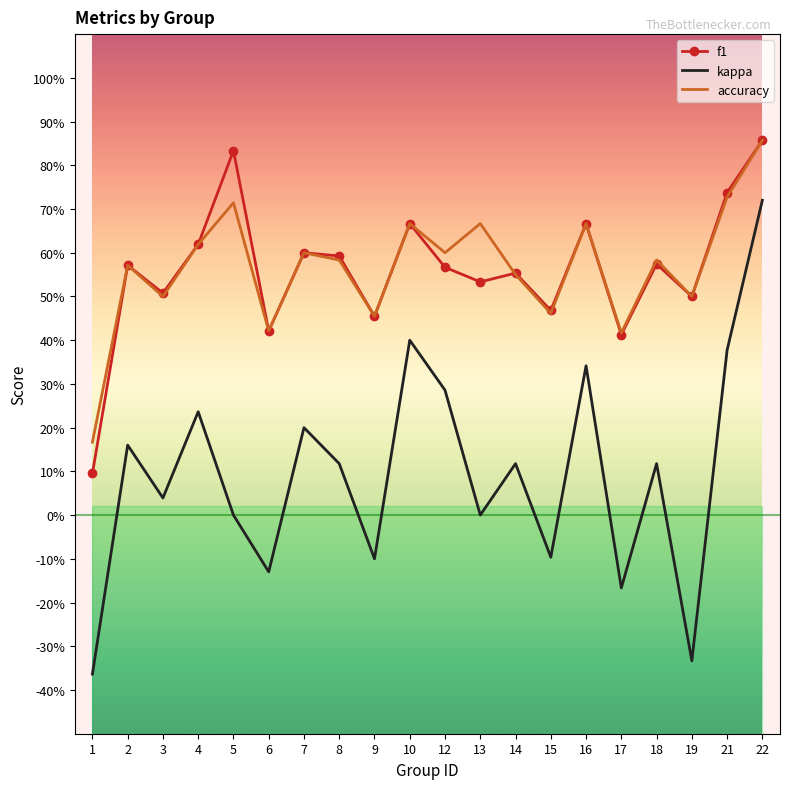

At 9, list the series in order from smallest to largest.

kappa, f1, accuracy